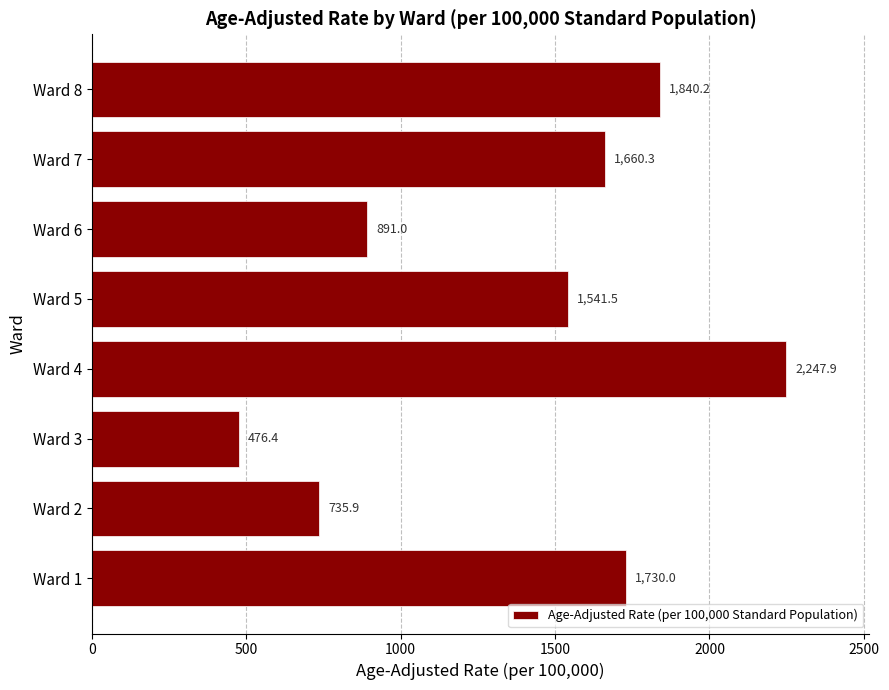

The chart shows a value of 1840.2 at Ward 8. True or false?

True